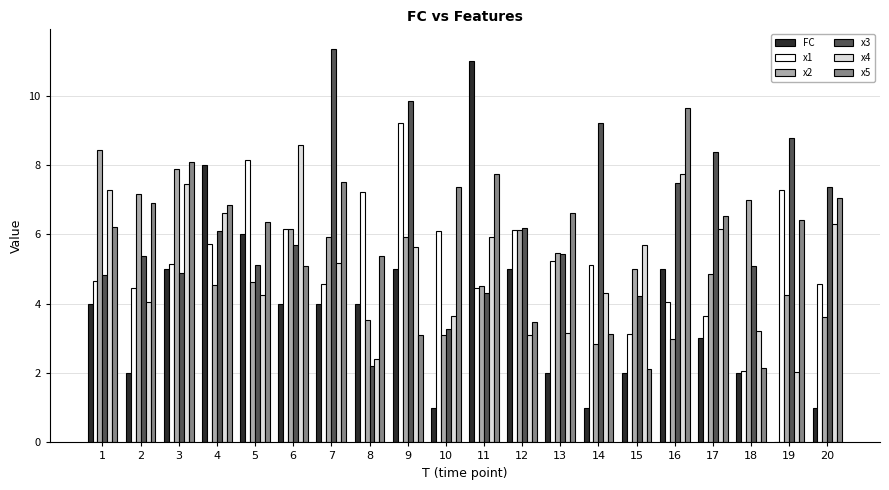

What is the sum of all x3 values?

125.1